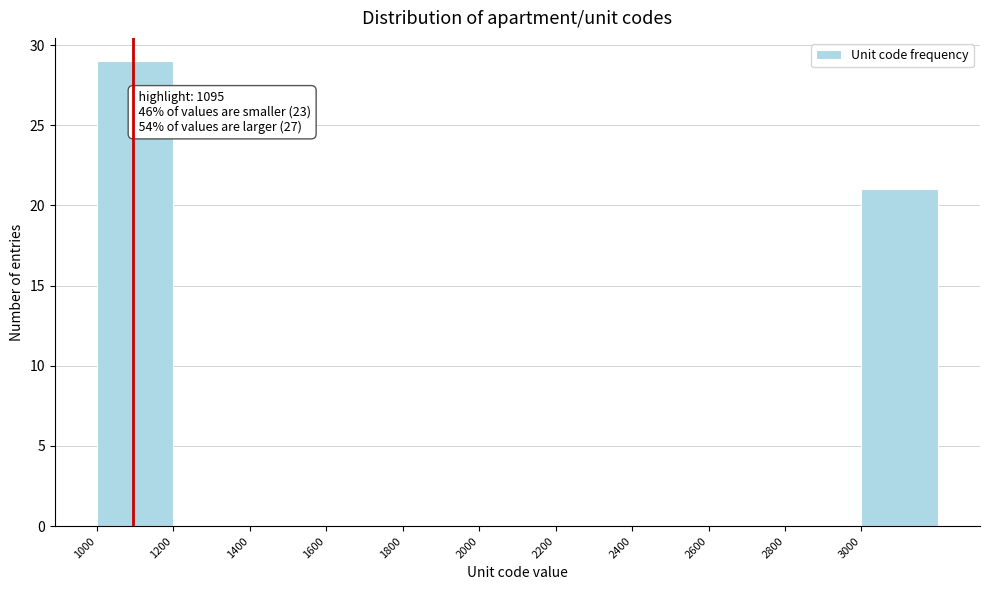

Over which range of the x-axis is the bar tallest?

1000 to 1200